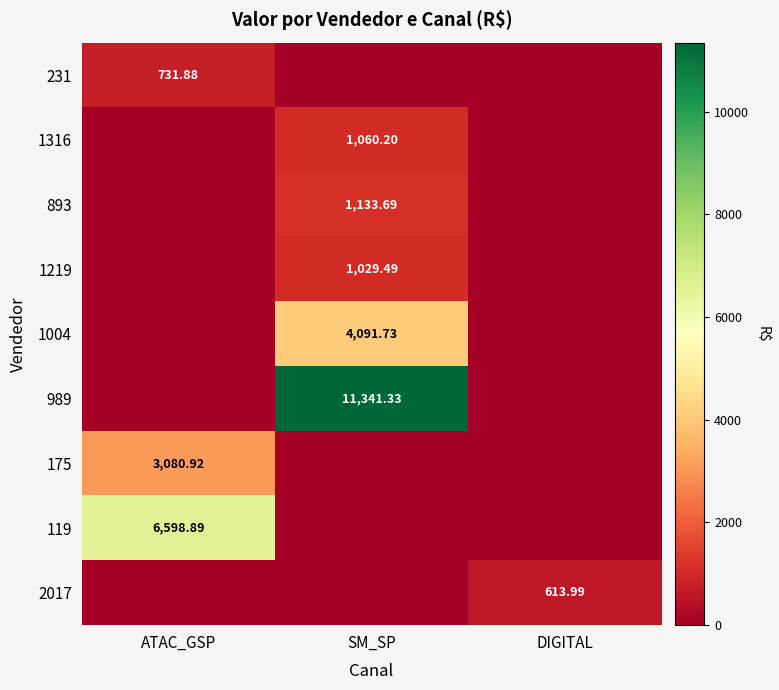

Which series has the largest range (max minus min)?

989